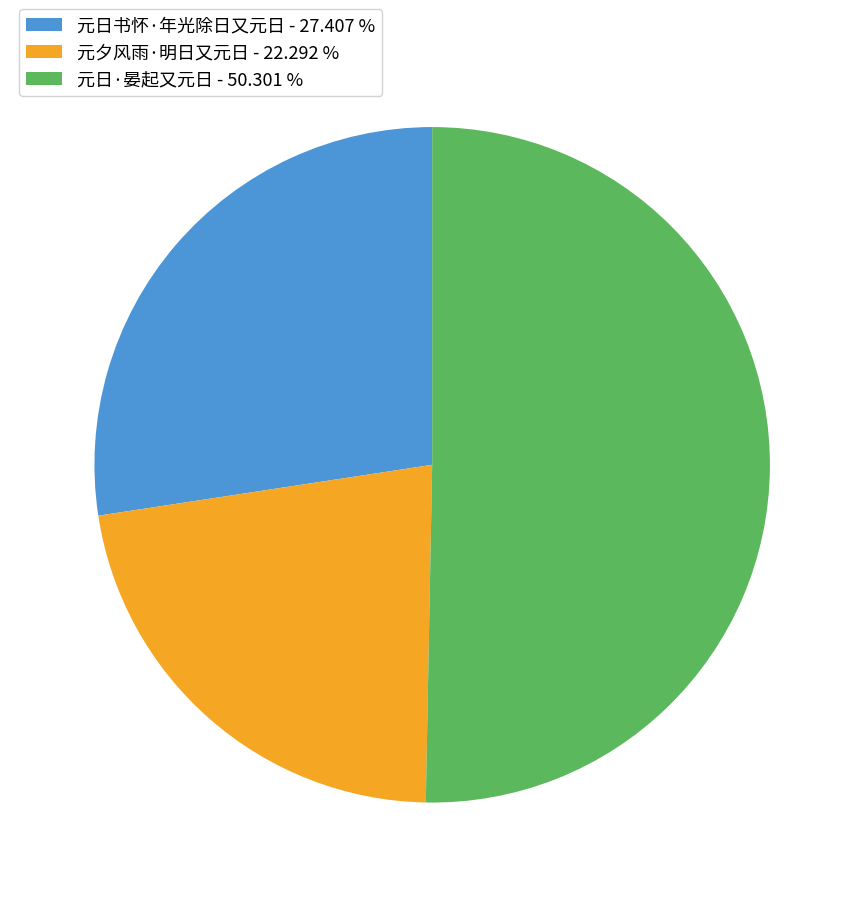

Which has a higher value, 元日书怀·年光除日又元日 - 27.407 % or 元夕风雨·明日又元日 - 22.292 %?

元日书怀·年光除日又元日 - 27.407 %